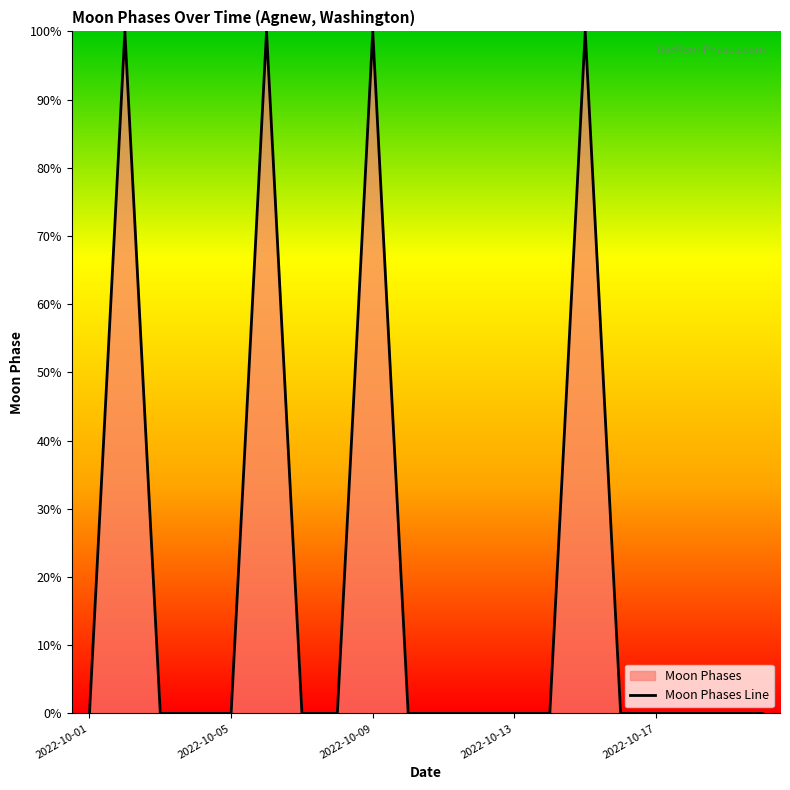

How many interior local peaks (higher than both neighbors) does the data have?

4